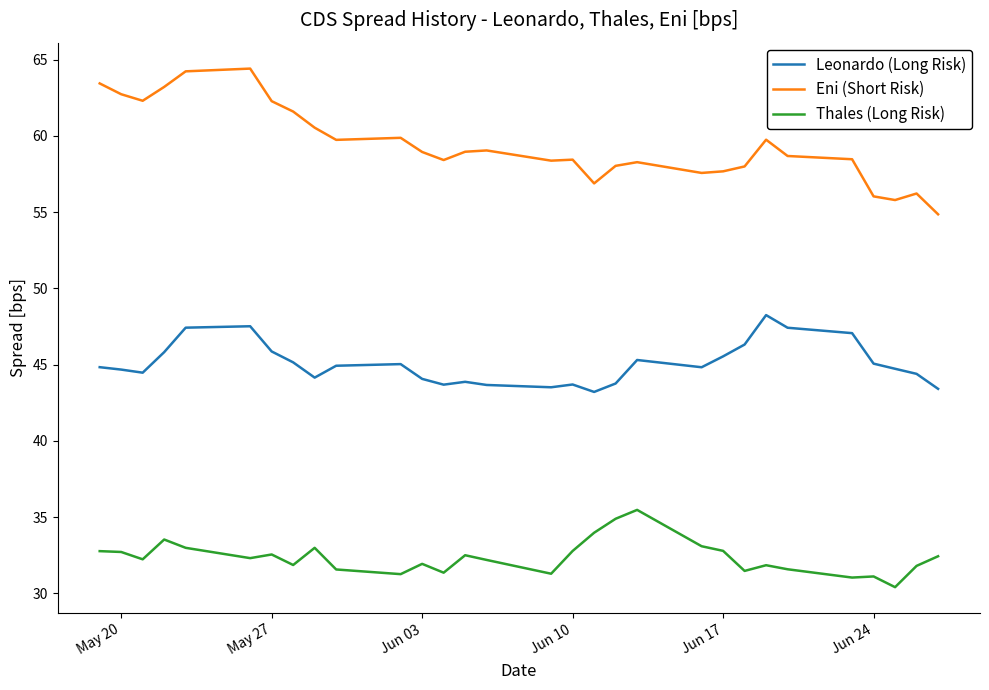

Which series has the largest range (max minus min)?

Eni (Short Risk)